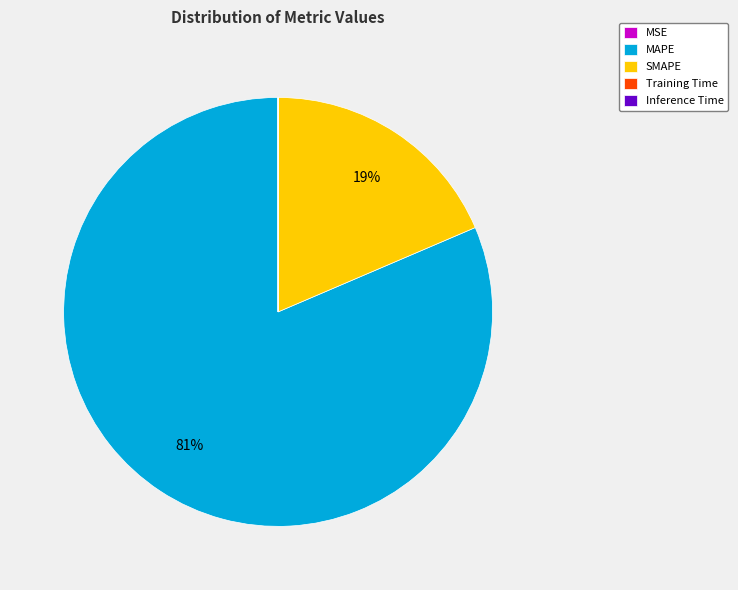

Is it true that MAPE is 75% of the pie?

False